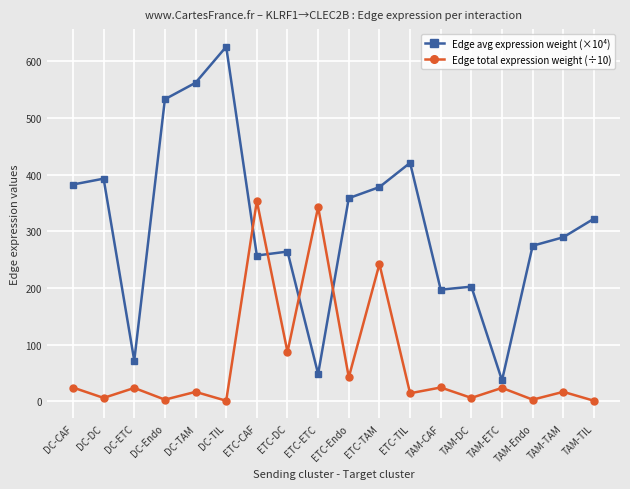

True or false: Edge avg expression weight (×10⁴) and Edge total expression weight (÷10) cross at least once.

True